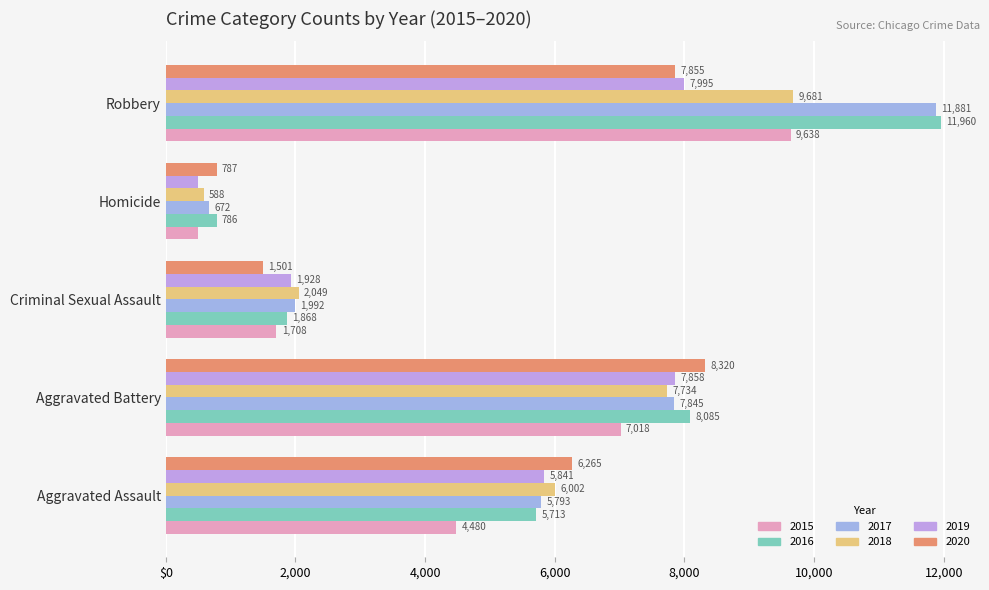

Is the value of 2017 at Homicide greater than the value of 2019 at Criminal Sexual Assault?

No